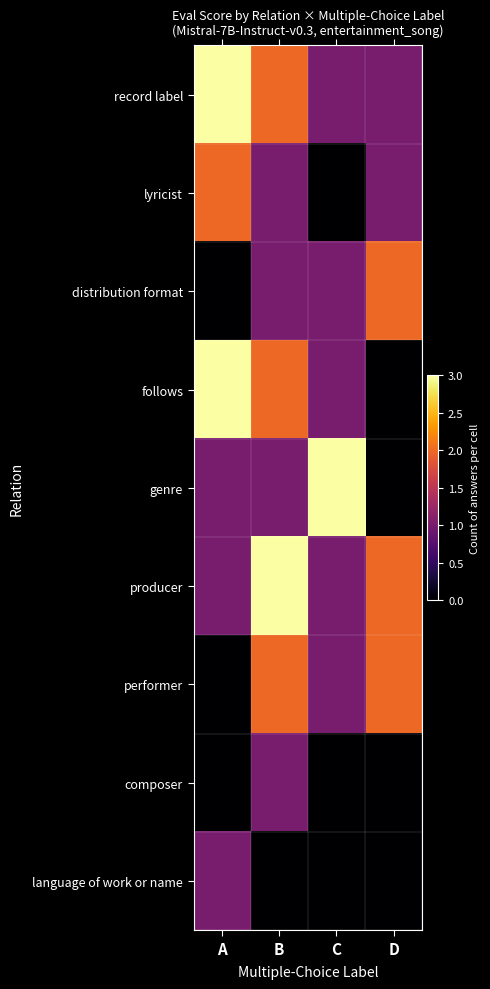

At which category is the sum across all series the highest?

B